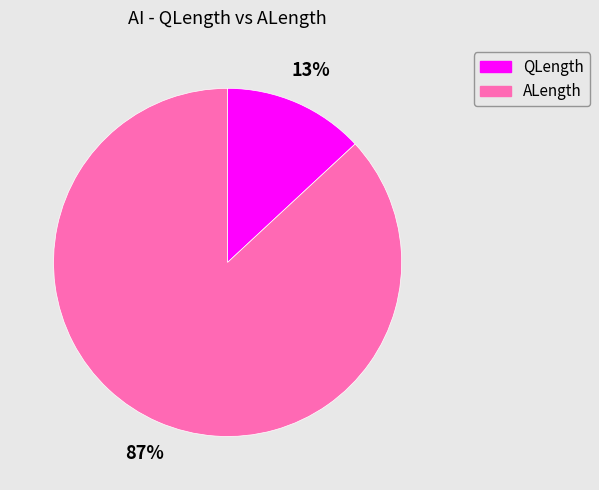

Which category has the smallest portion of the pie?

QLength